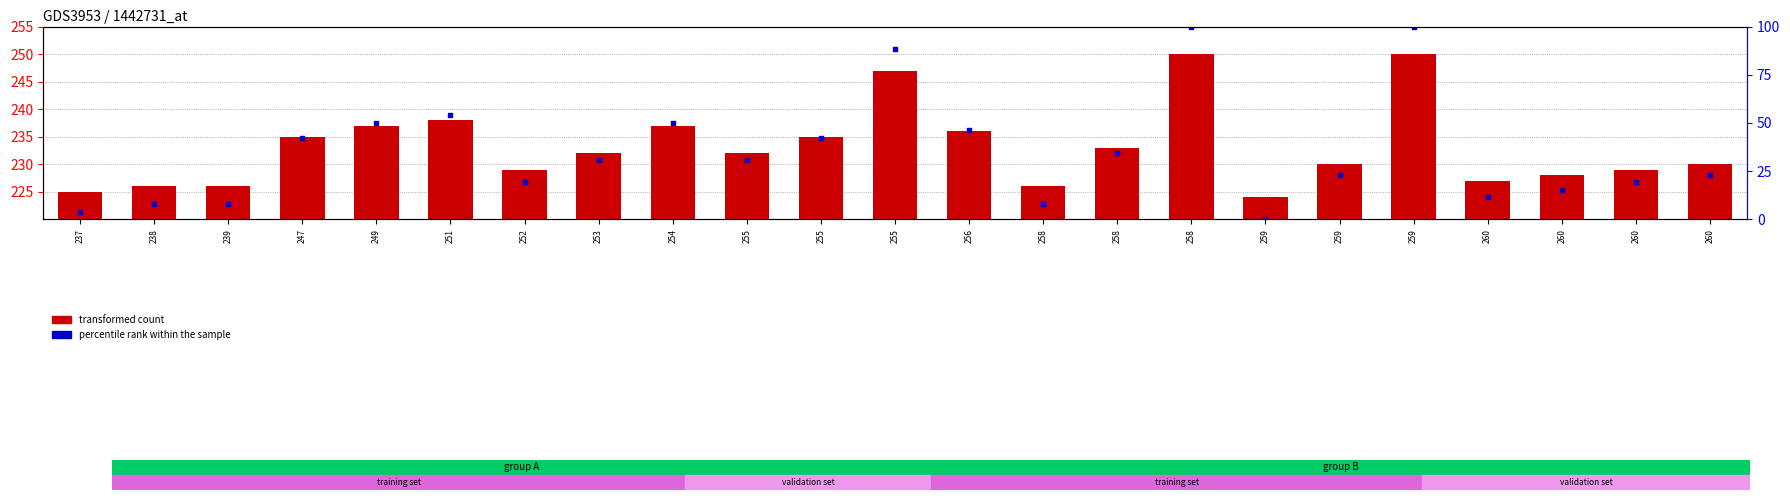

At which category is the sum across all series the highest?

258